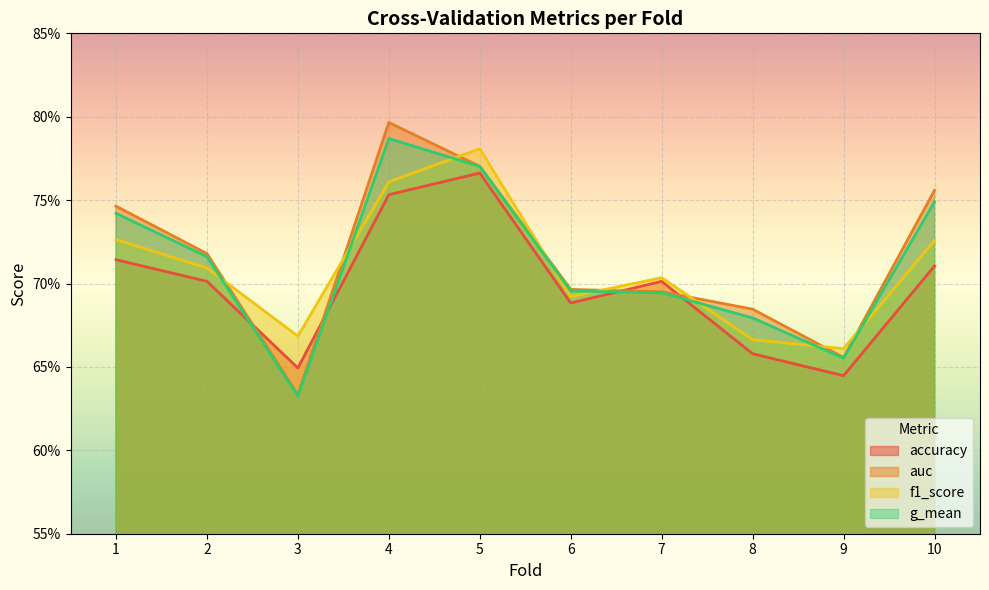

The value of f1_score at 6 is 0.3. True or false?

False